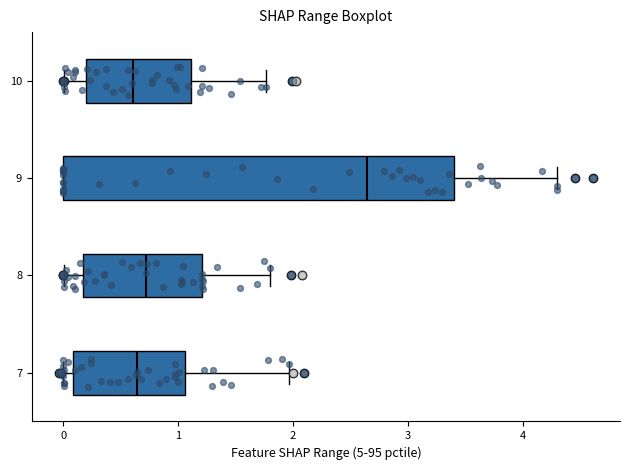

Reading bottom to top, read every box against the x-axis: the position of its median line, the range the box covers, and the ends of its whiskers. The values are not printed on the chart, so give them approximately, as read against the axis.

7: median 0.6, box 0.1 to 1.1, whiskers 0.0 to 2.0
8: median 0.7, box 0.2 to 1.2, whiskers 0.0 to 1.8
9: median 2.6, box 0.0 to 3.4, whiskers 0.0 to 4.3
10: median 0.6, box 0.2 to 1.1, whiskers 0.0 to 1.8